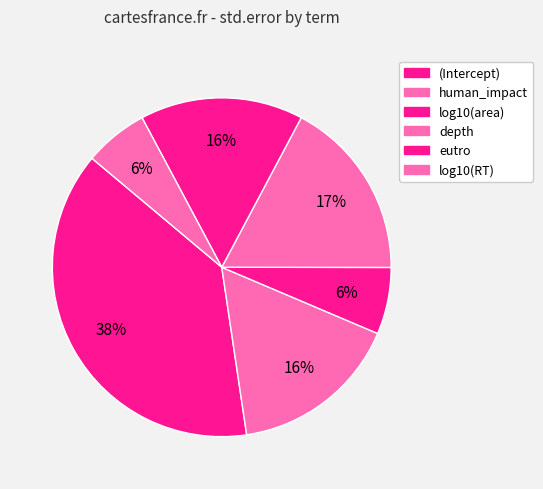

To the nearest percent, what percentage of the pie is human_impact?

16%